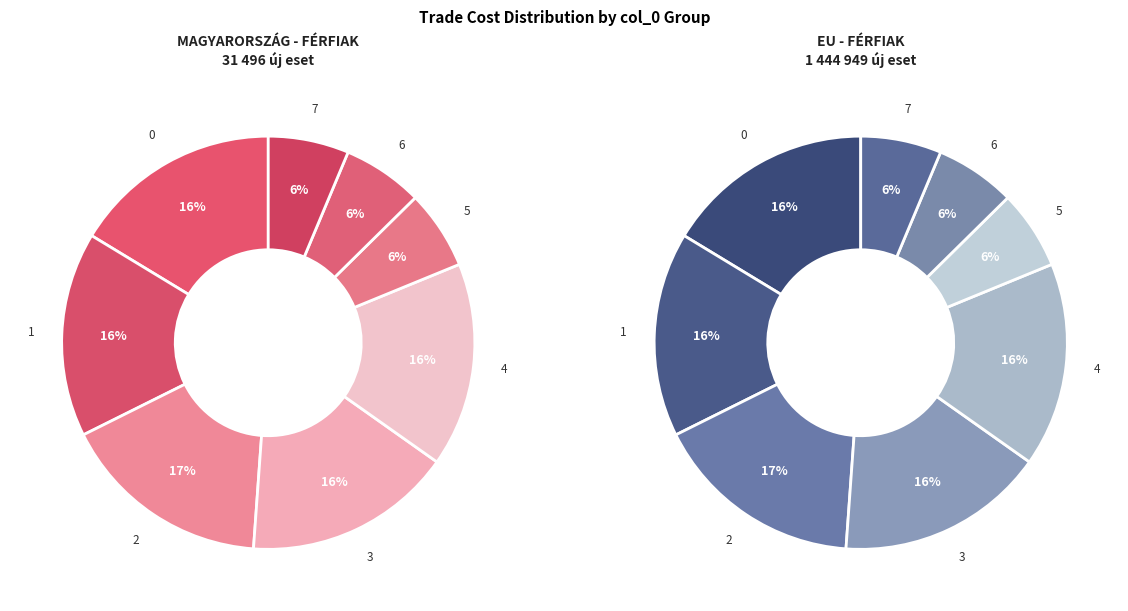

Does 2 account for over 50% of the chart?

No